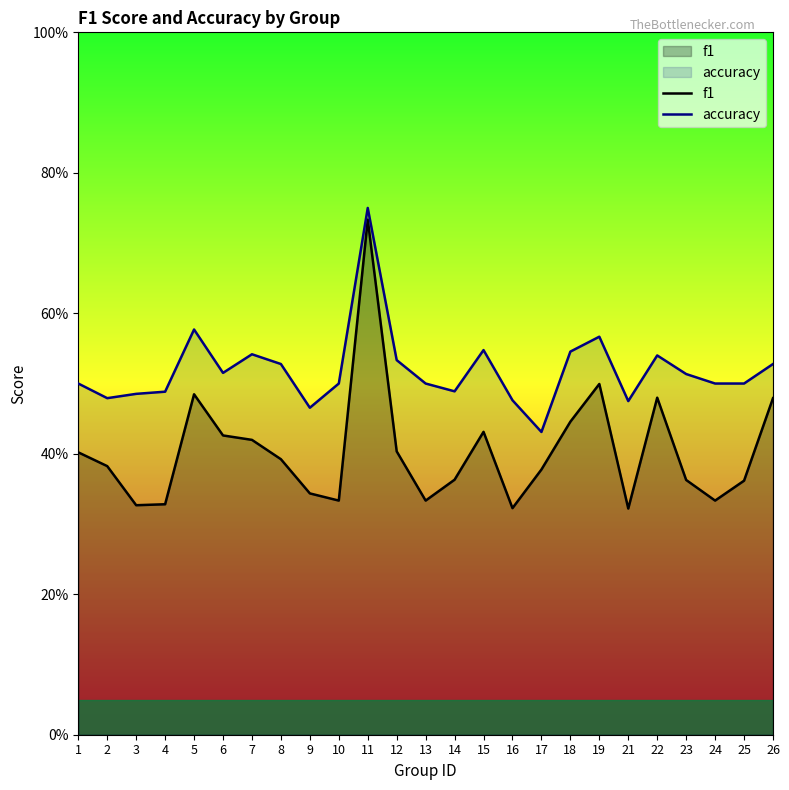

True or false: f1 and accuracy intersect in this chart.

False